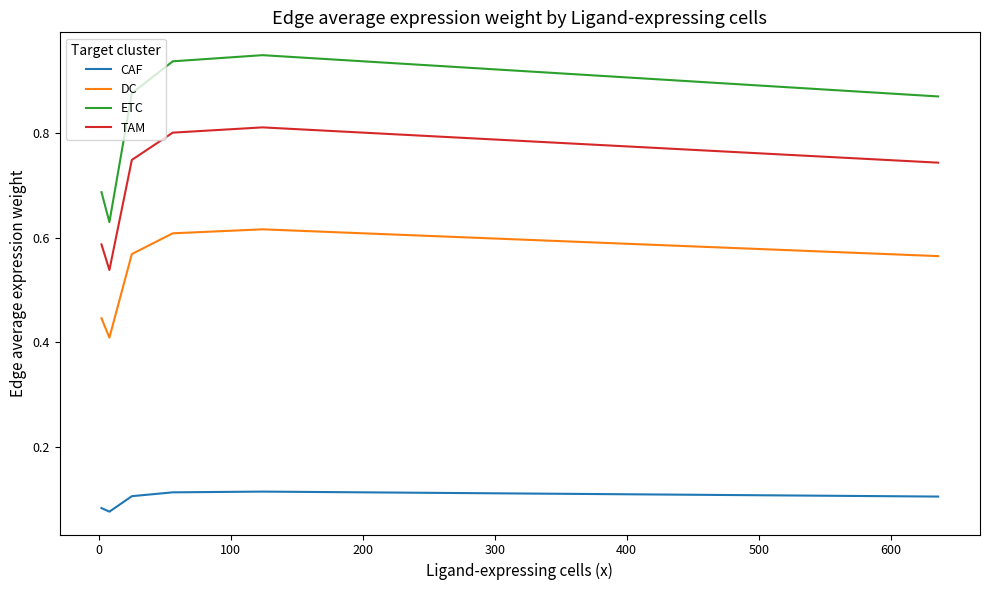

What is the difference between the maximum and second lowest values in the ETC series?

0.3